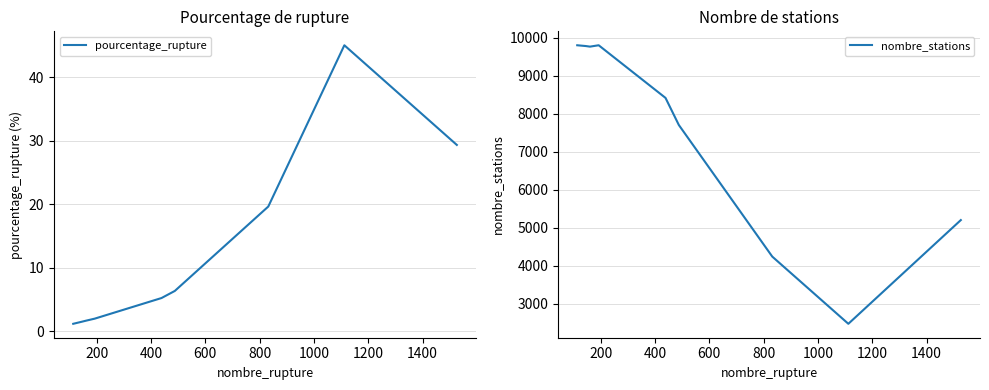

List the labels in order of nombre_stations value, smallest first.

1400, 1200, 1600, 1000, 800, 400, 200, 0, 600